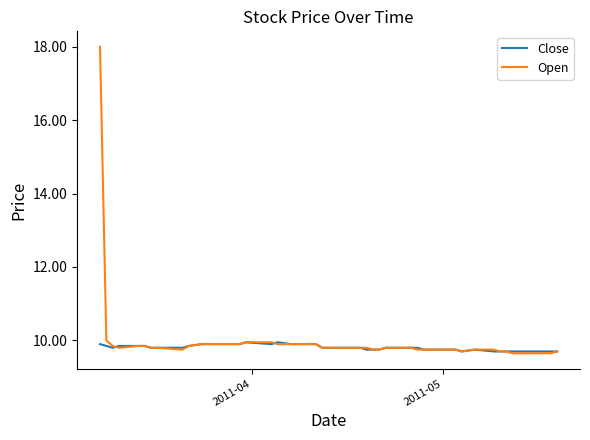

Which series has the widest spread of values?

Open